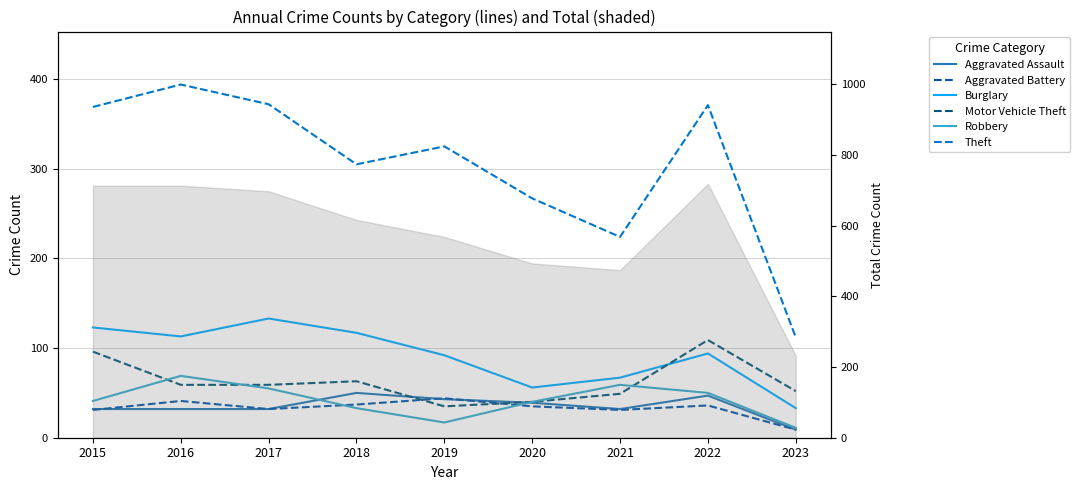

What is the value of the Robbery point at the 8th from the left?

50